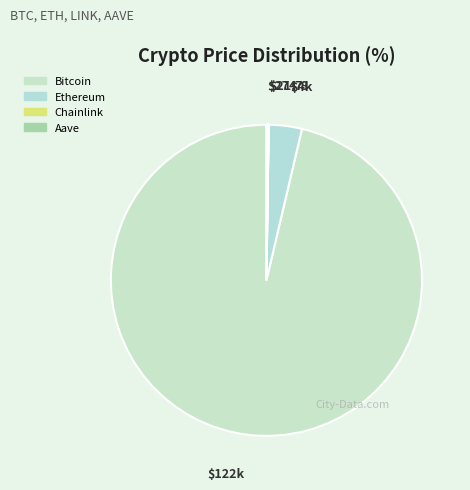

Which has a higher value, Ethereum or Aave?

Ethereum